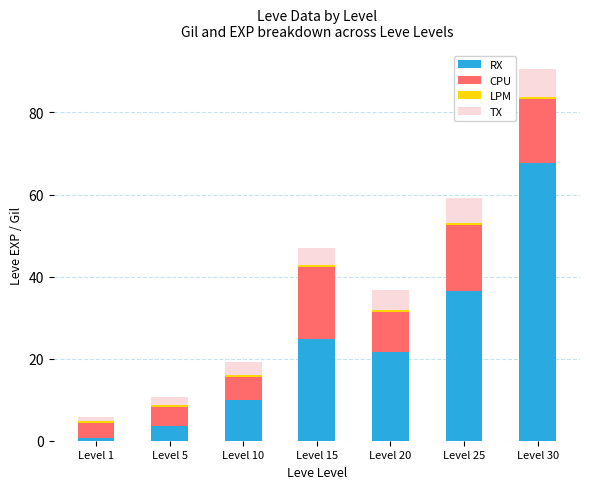

At which category is the sum across all series the highest?

Level 30